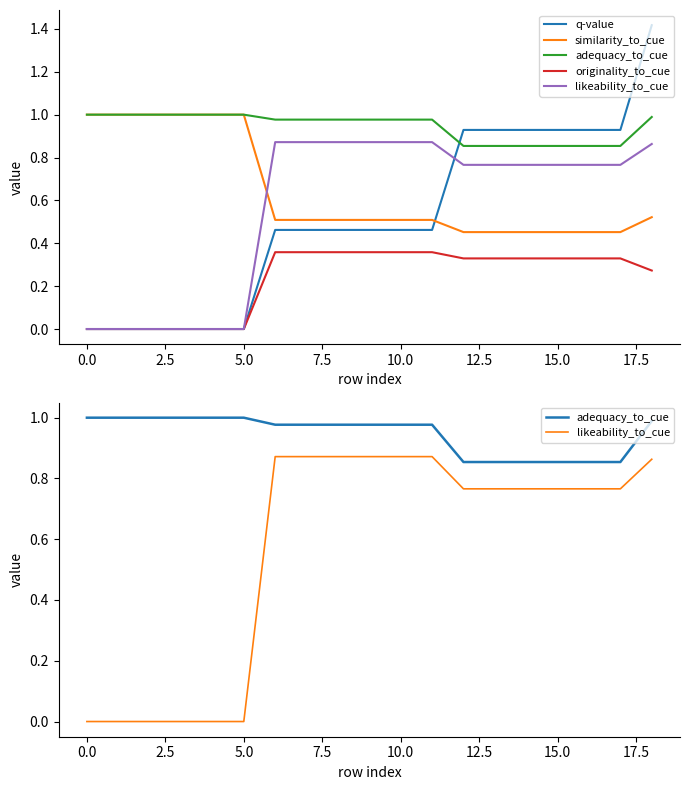

How many intersections are there between similarity_to_cue and q-value?

1